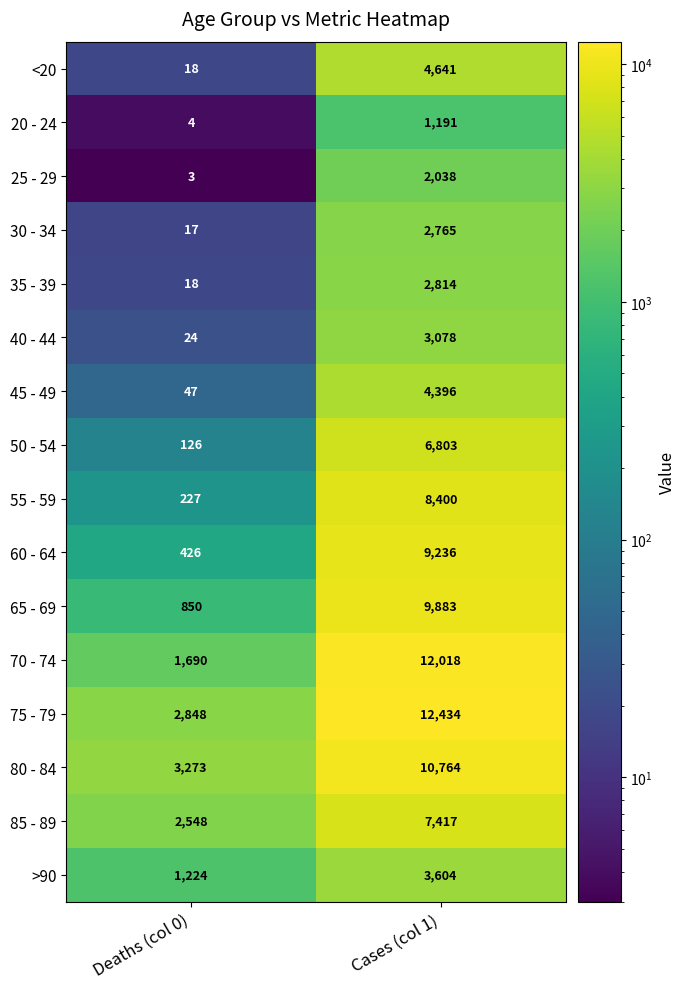

What is the average value of the 30 - 34 series?

1391